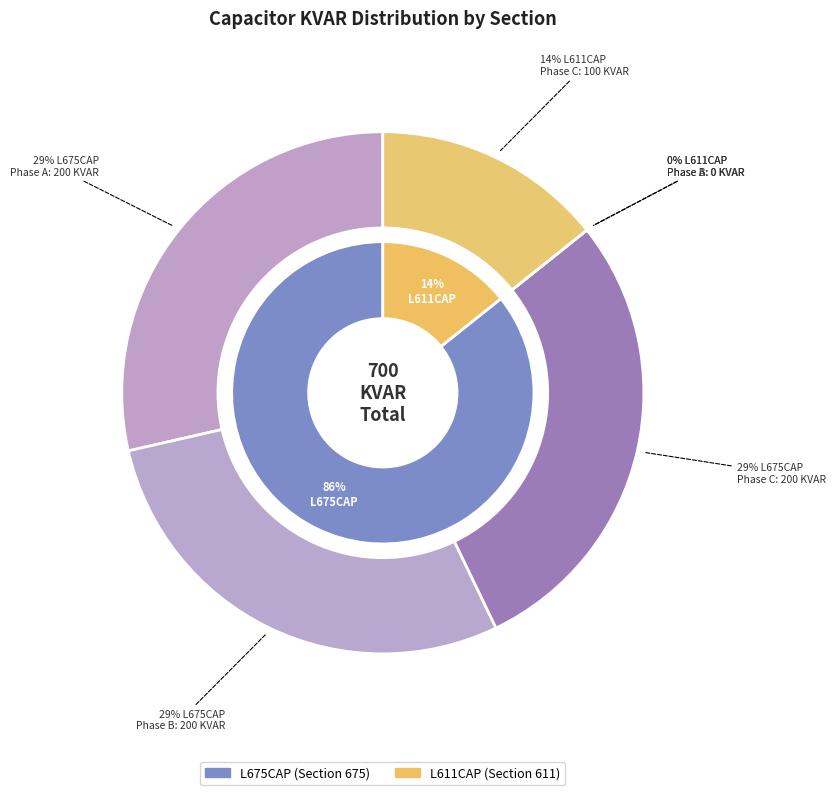

Is the sum of L675CAP and L611CAP greater than half?

Yes